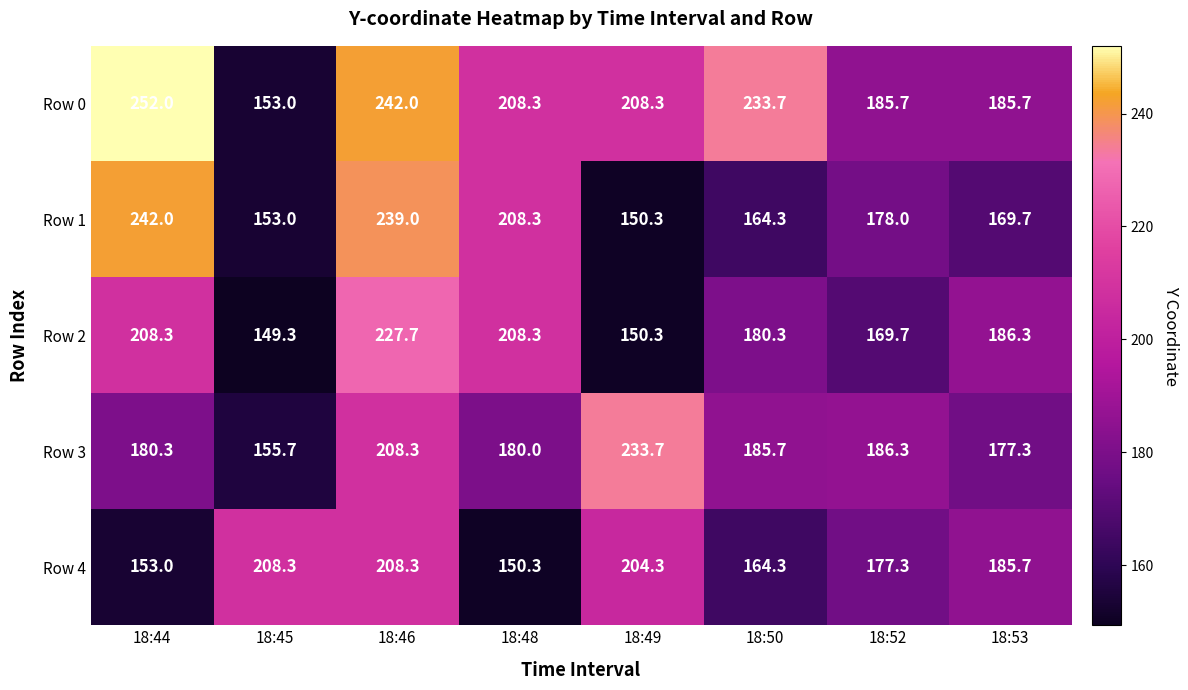

At 18:44, list the series in order from smallest to largest.

Row 4, Row 3, Row 2, Row 1, Row 0